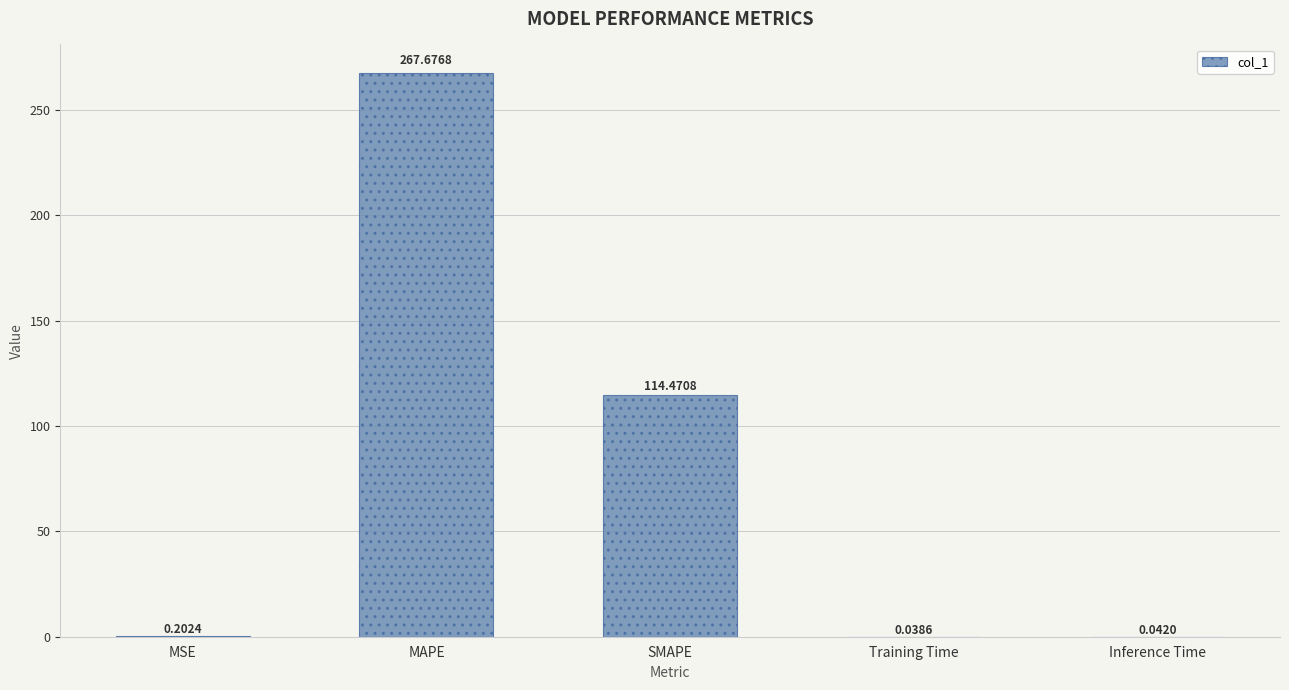

What is the difference between the values at SMAPE and MAPE?

153.2